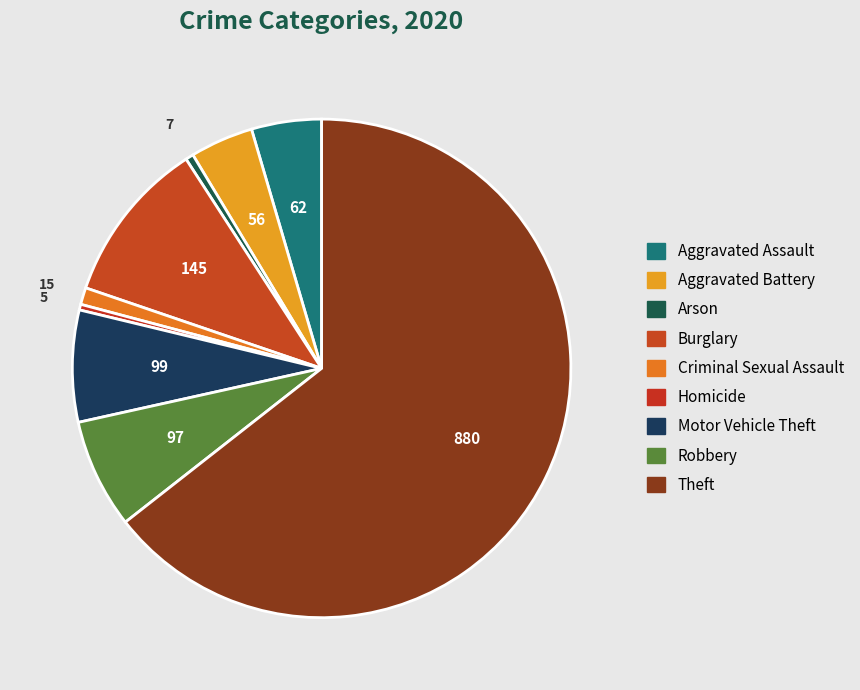

How many slices are in this pie chart?

9